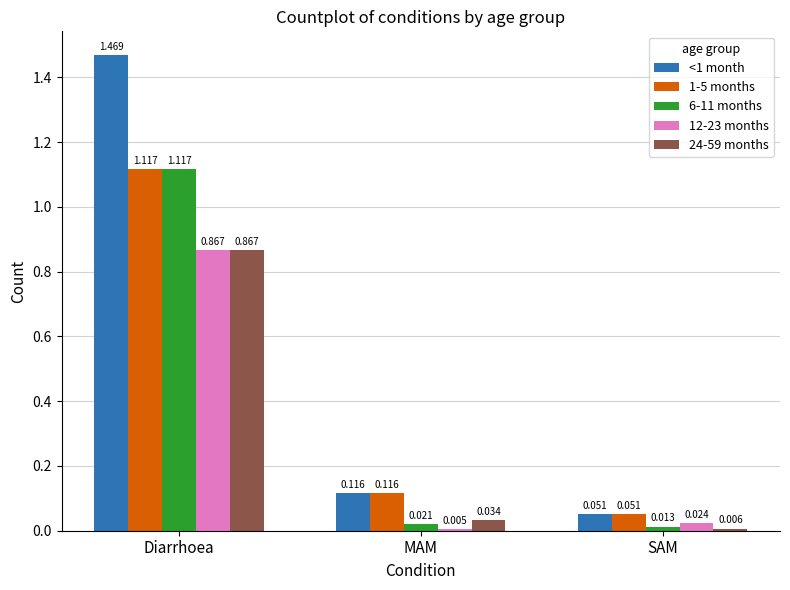

True or false: 12-23 months has a value of 1.4 at Diarrhoea.

False